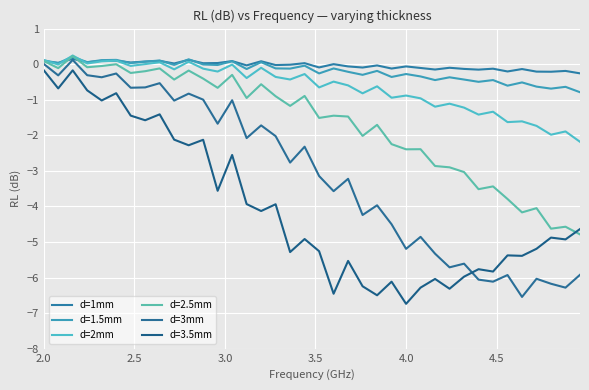

How many categories are shown in the chart?

38